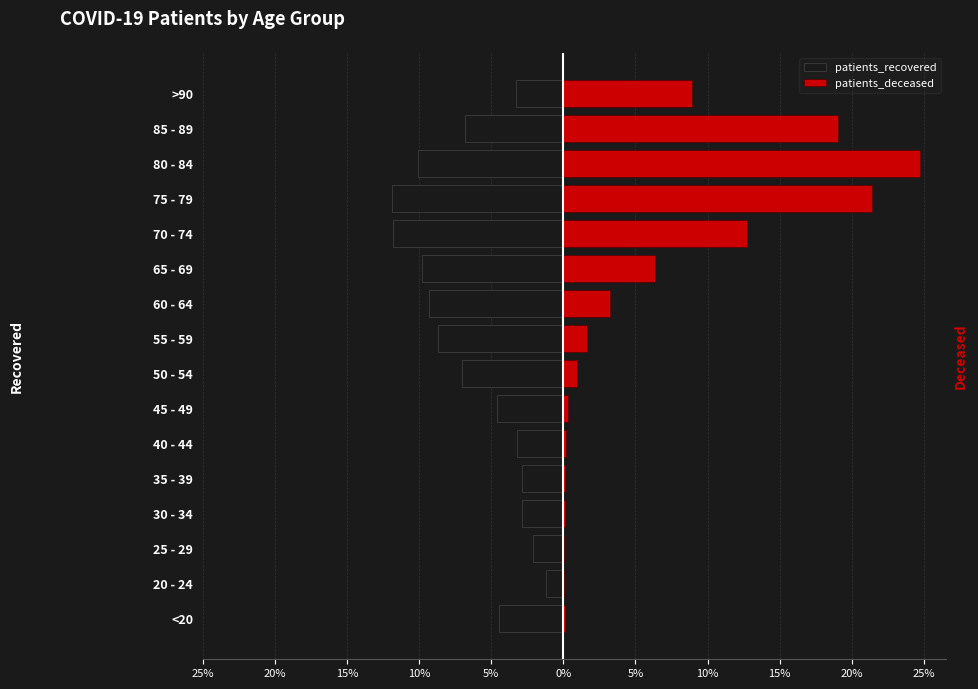

How many bars are there in each group?

2